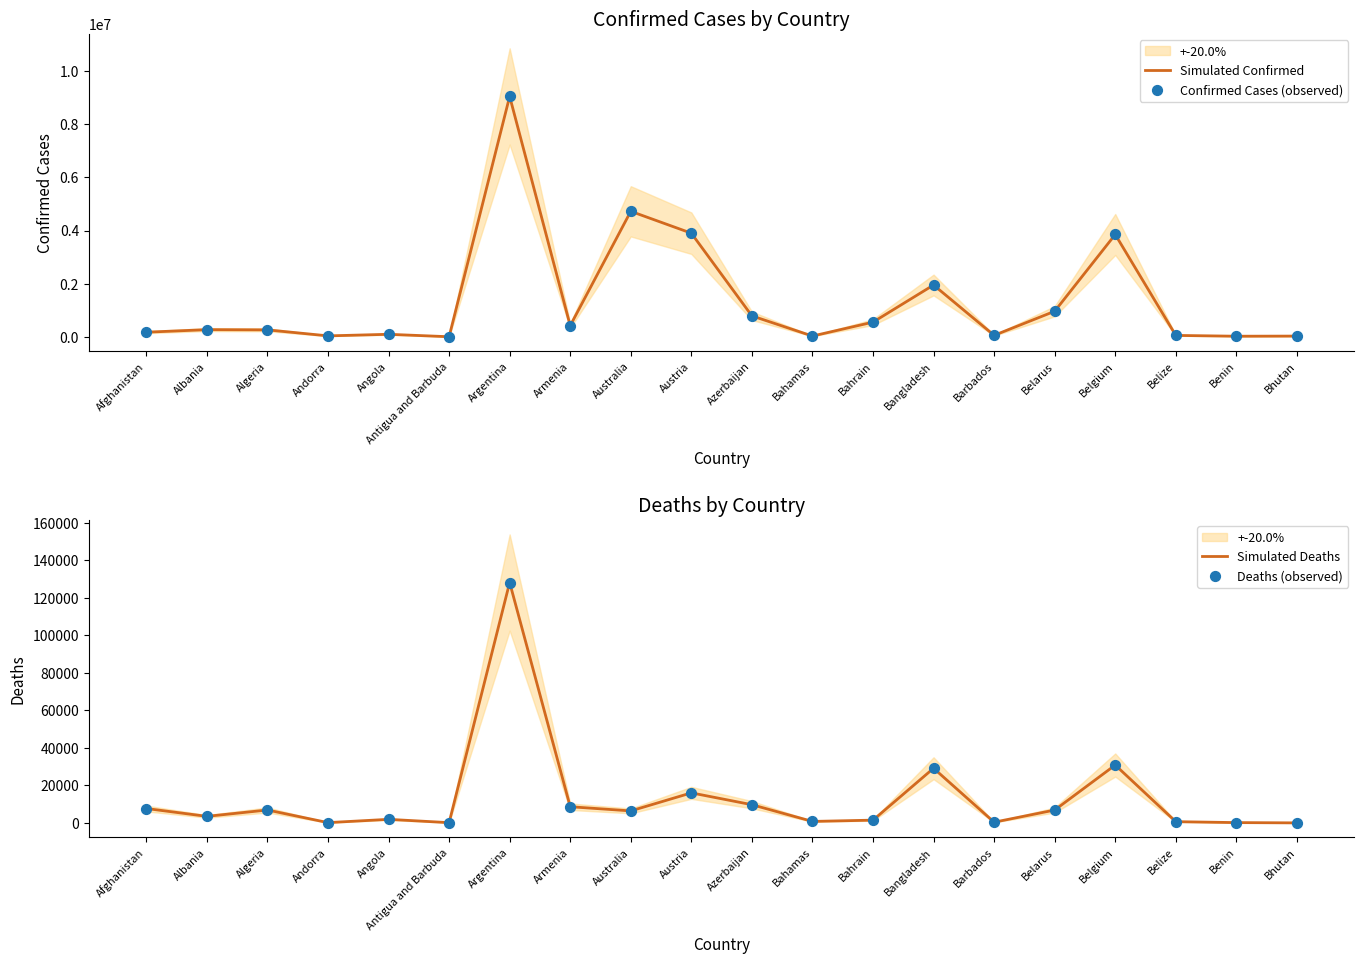

At how many categories does at least one series exceed 8868397?

1